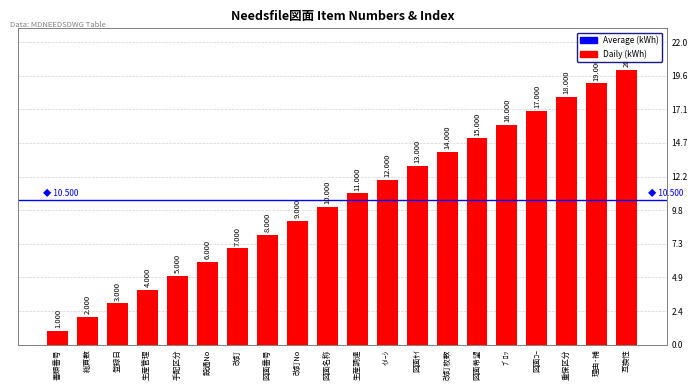

What is the label of the 1st bar from the left?

書類番号